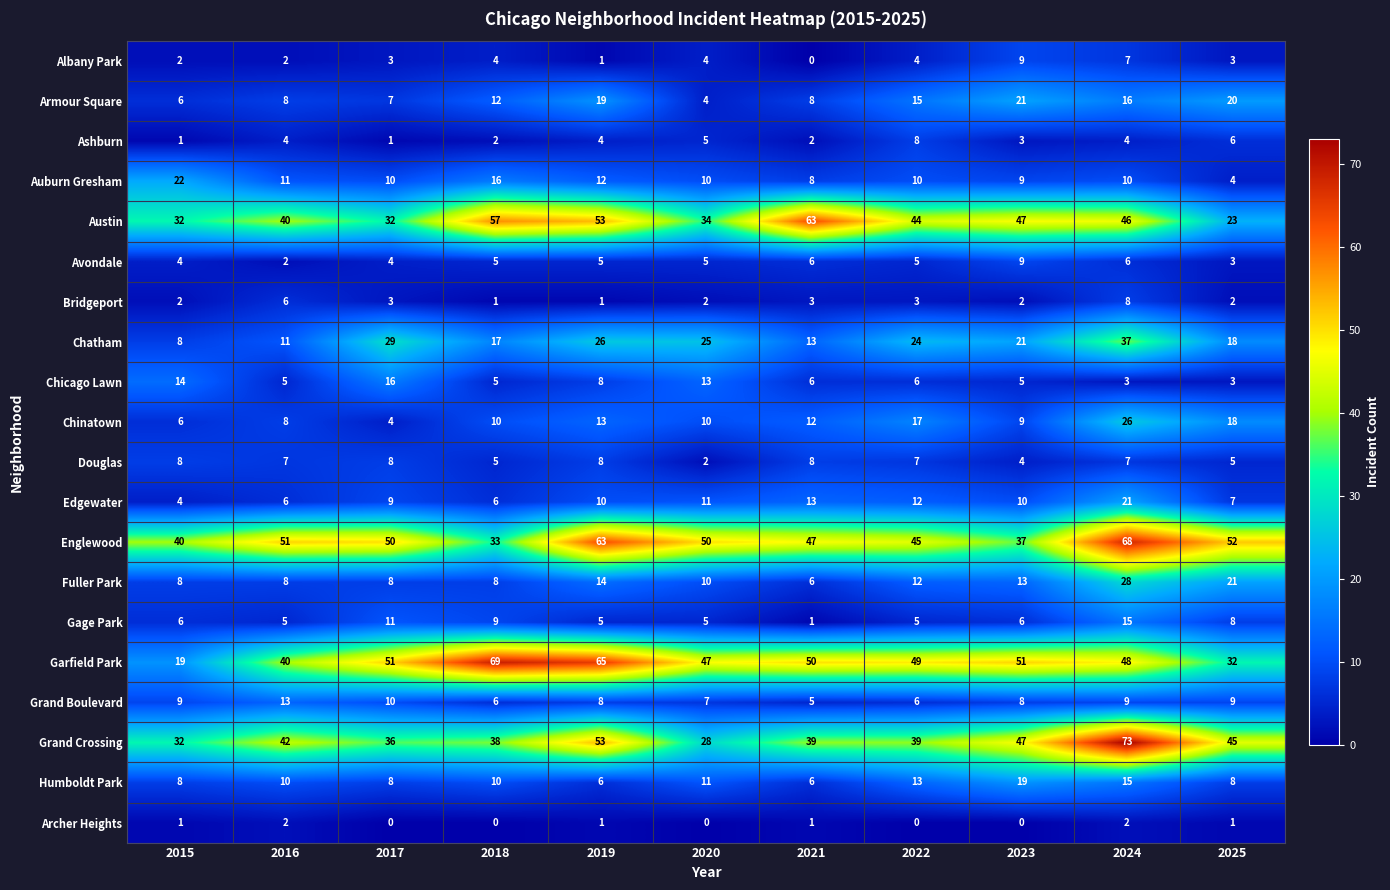

What is the average value of the Edgewater series?

10